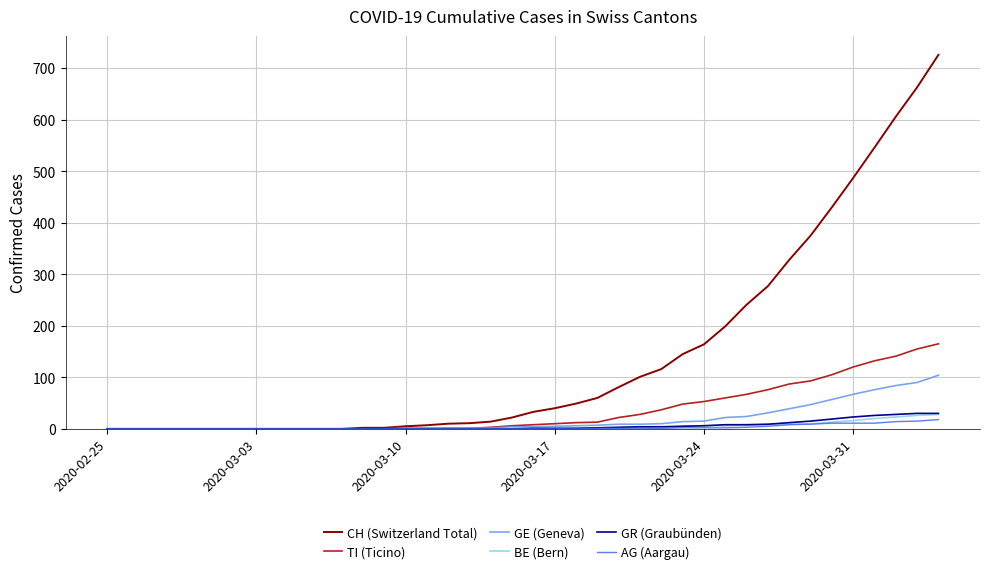

What are all the series names shown in the legend?

CH (Switzerland Total), TI (Ticino), GE (Geneva), BE (Bern), GR (Graubünden), AG (Aargau)